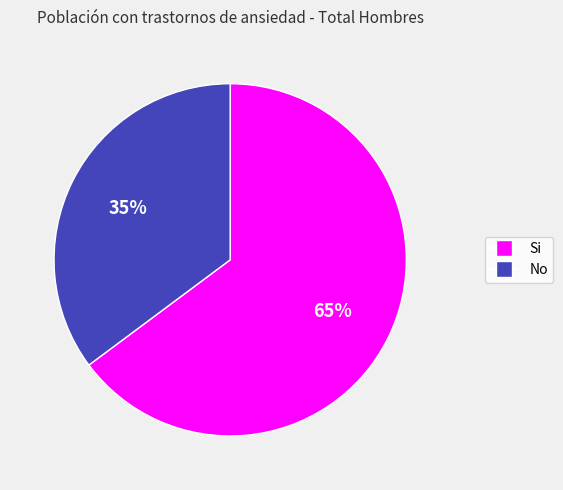

Which slice represents more than half of the pie?

Si